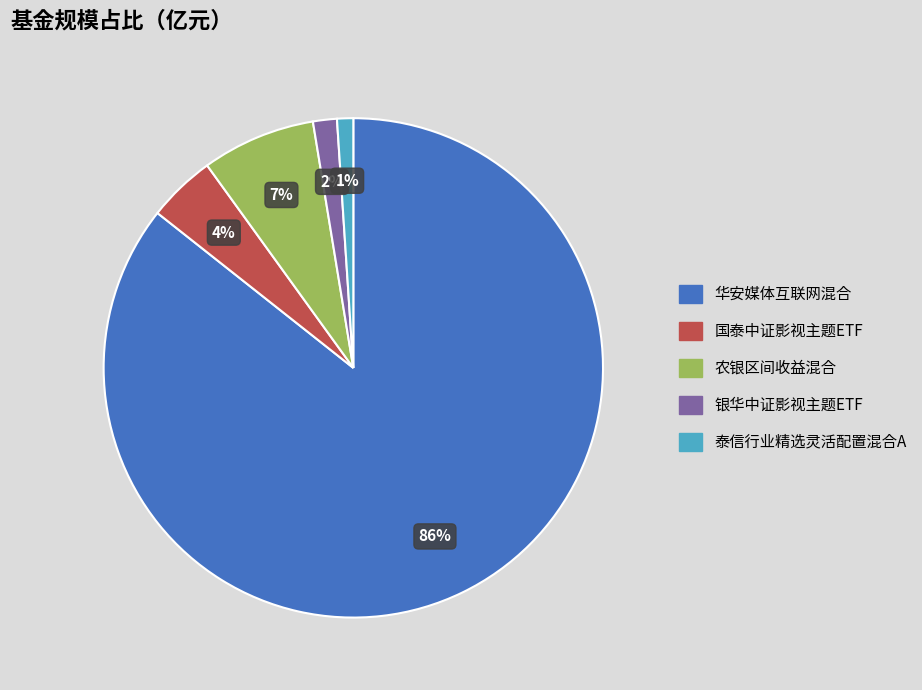

Do 泰信行业精选灵活配置混合A and 华安媒体互联网混合 together represent more than half of the pie?

Yes